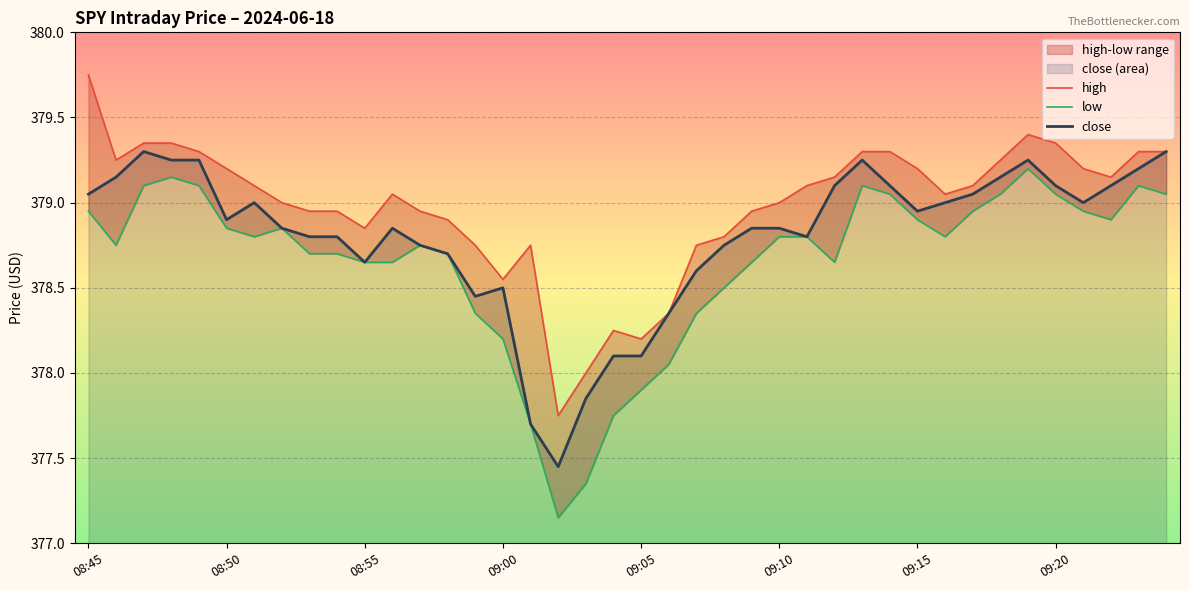

Reading left to right, list all the values displayed in this chart.

high: 379.8	379.2	379.4	379.4	379.3	379.2	379.1	379.0	378.9	378.9	378.9	379.1	378.9	378.9	378.8	378.6	378.8	377.8	378.0	378.2	378.2	378.4	378.8	378.8	378.9	379.0	379.1	379.1	379.3	379.3	379.2	379.1	379.1	379.2	379.4	379.4	379.2	379.1	379.3	379.3
low: 378.9	378.8	379.1	379.1	379.1	378.9	378.8	378.9	378.7	378.7	378.6	378.6	378.8	378.7	378.4	378.2	377.7	377.1	377.4	377.8	377.9	378.1	378.4	378.5	378.6	378.8	378.8	378.6	379.1	379.1	378.9	378.8	378.9	379.1	379.2	379.1	378.9	378.9	379.1	379.1
close: 379.1	379.1	379.3	379.2	379.2	378.9	379.0	378.9	378.8	378.8	378.6	378.9	378.8	378.7	378.4	378.5	377.7	377.4	377.9	378.1	378.1	378.4	378.6	378.8	378.9	378.9	378.8	379.1	379.2	379.1	378.9	379.0	379.1	379.1	379.2	379.1	379.0	379.1	379.2	379.3